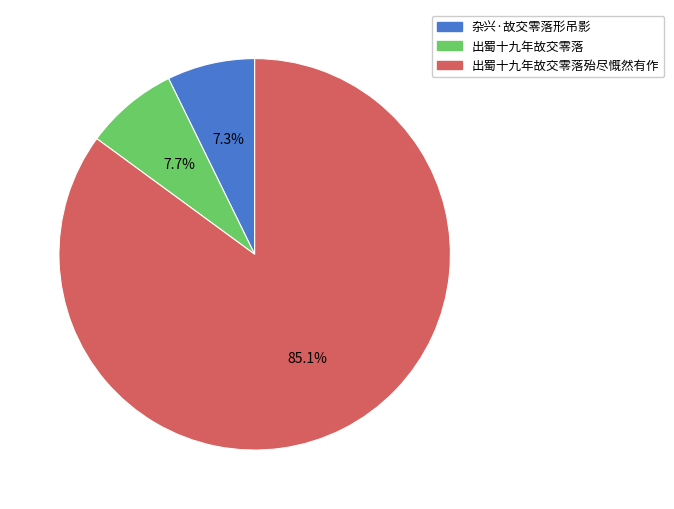

Which slice is the largest?

出蜀十九年故交零落殆尽慨然有作